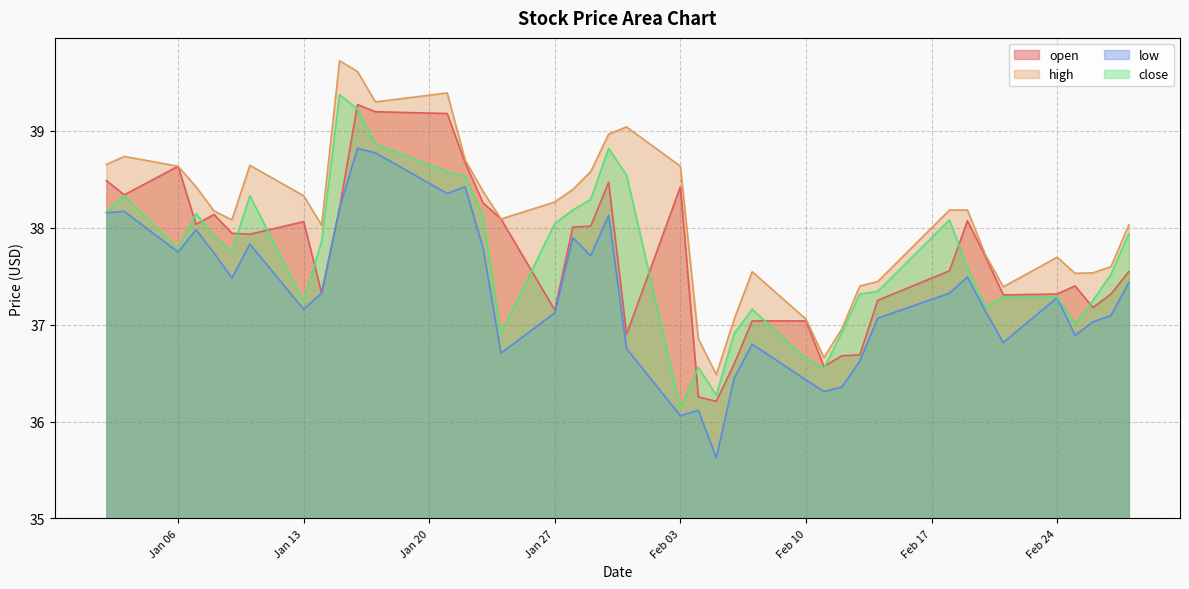

Which series has the largest total across all categories?

high